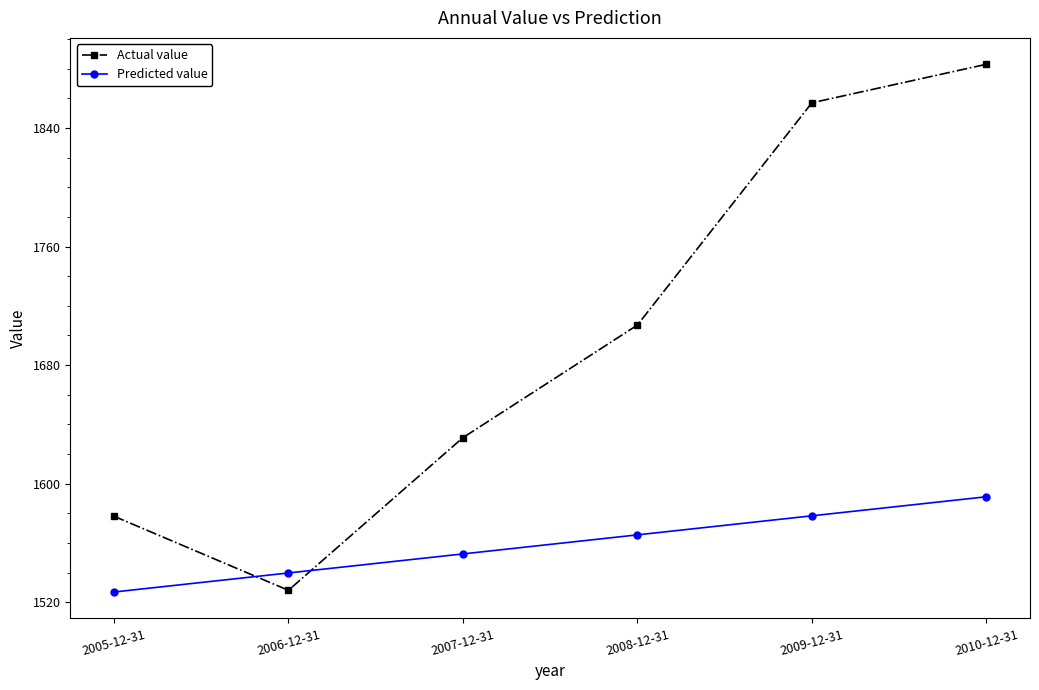

True or false: Actual value and Predicted value cross at least once.

True